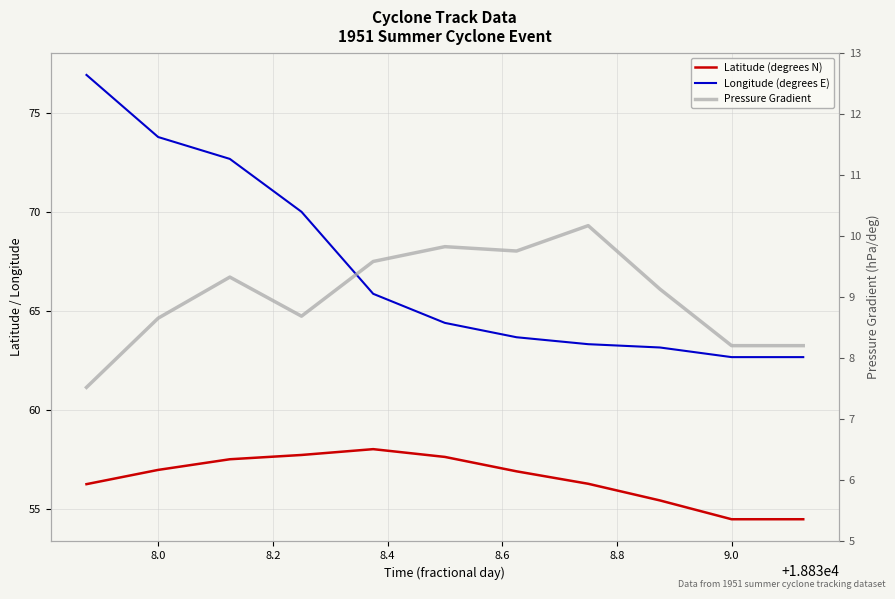

Does the chart display data point markers on the line(s)?

No